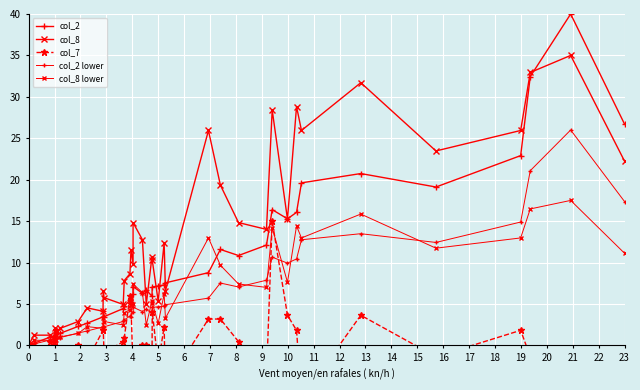

Where is the first local minimum for col_8?

3